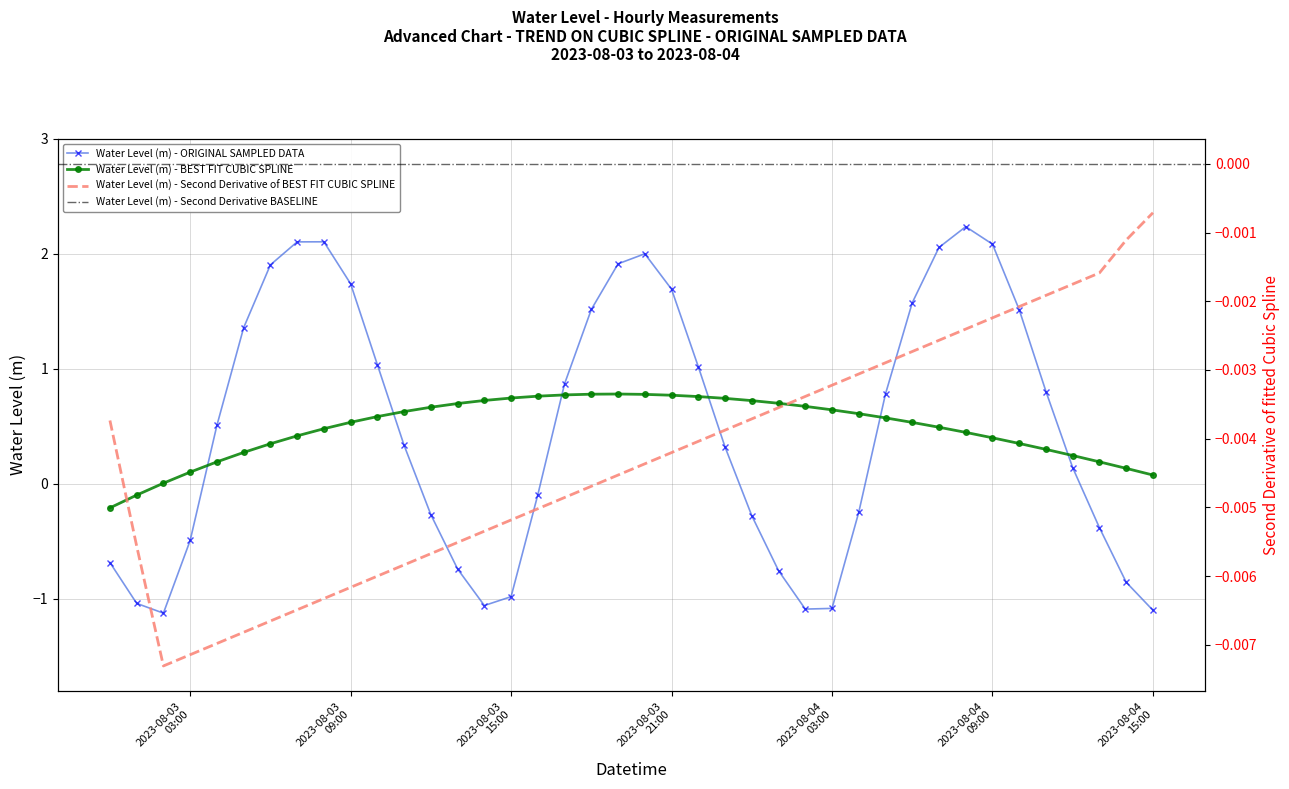

Reading left to right, extract all data points from this chart.

-0.7	-1.0	-1.1	-0.5	0.5	1.4	1.9	2.1	2.1	1.7	1.0	0.3	-0.3	-0.7	-1.1	-1.0	-0.1	0.9	1.5	1.9	2.0	1.7	1.0	0.3	-0.3	-0.8	-1.1	-1.1	-0.2	0.8	1.6	2.1	2.2	2.1	1.5	0.8	0.1	-0.4	-0.9	-1.1